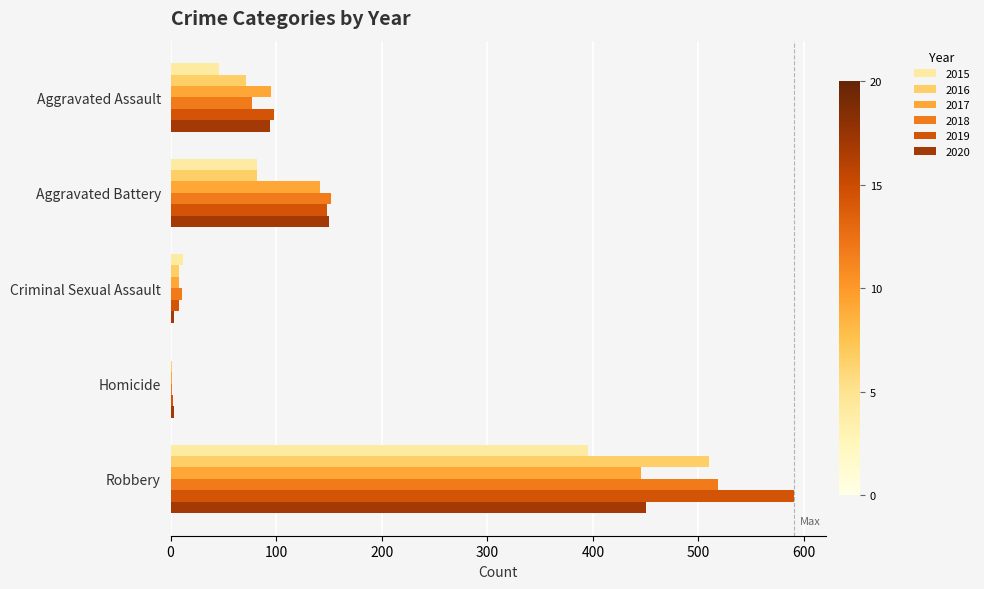

The value of 2017 at Robbery is 446. True or false?

True